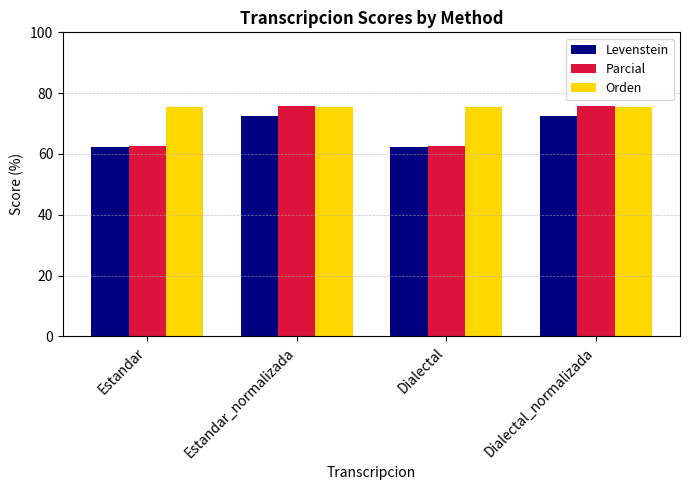

Reading right to left, what are all the values shown in this chart?

Levenstein: 72.6	62.4	72.6	62.4
Parcial: 75.7	62.7	75.7	62.7
Orden: 75.3	75.3	75.3	75.3